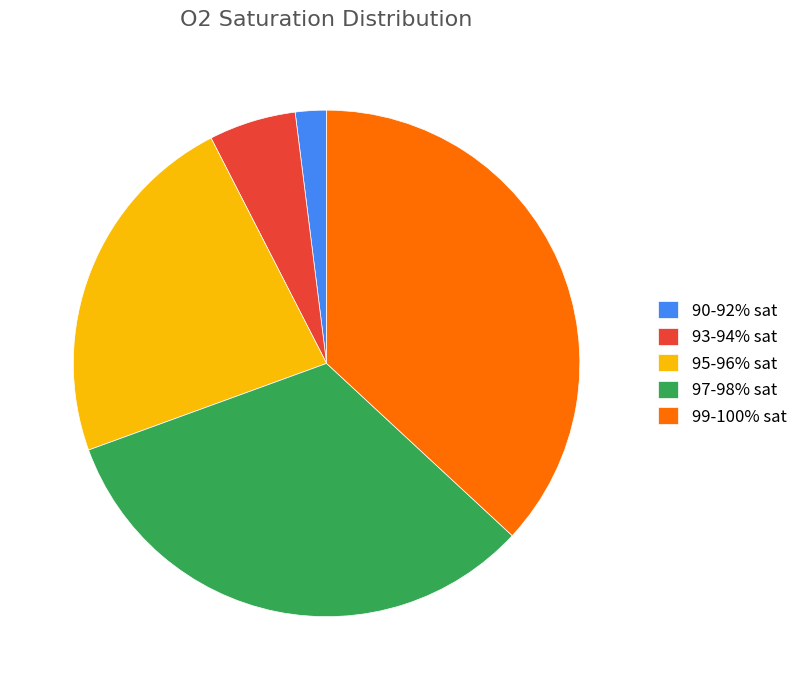

Count the number of slices in the pie.

5